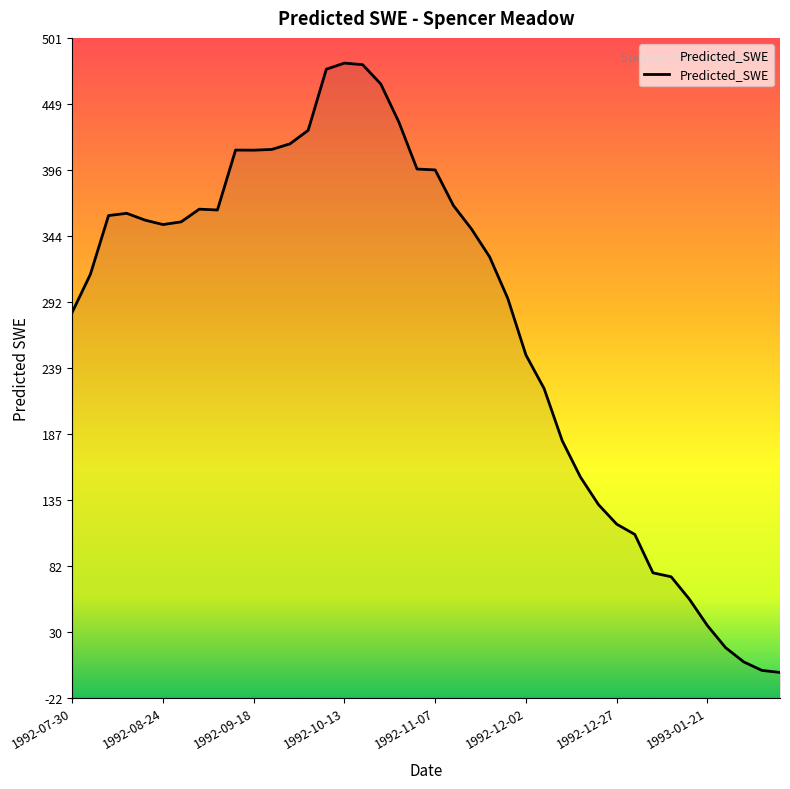

What is the difference between the maximum and minimum values?

483.4